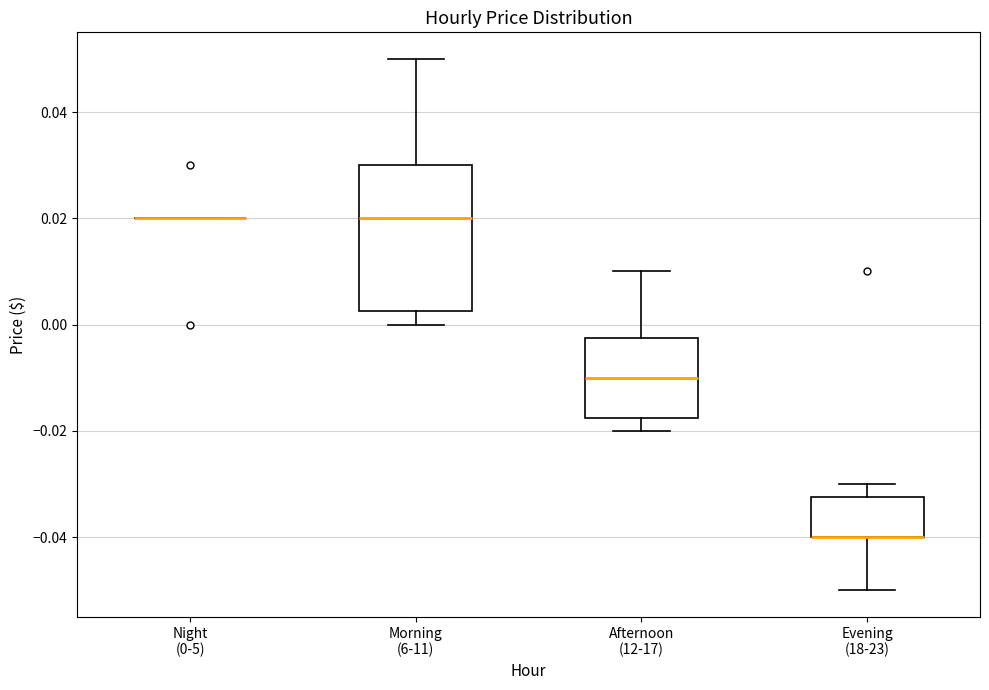

Reading left to right, read every box against the y-axis: the position of its median line, the range the box covers, and the ends of its whiskers. The values are not printed on the chart, so give them approximately, as read against the axis.

Night (0-5): box collapsed to a line at 0.020, whiskers 0.020 to 0.020
Morning (6-11): median 0.020, box 0.002 to 0.030, whiskers 0.000 to 0.050
Afternoon (12-17): median -0.010, box -0.018 to -0.002, whiskers -0.020 to 0.010
Evening (18-23): median -0.040 (drawn on the box's lower edge), box -0.040 to -0.032, whiskers -0.050 to -0.030